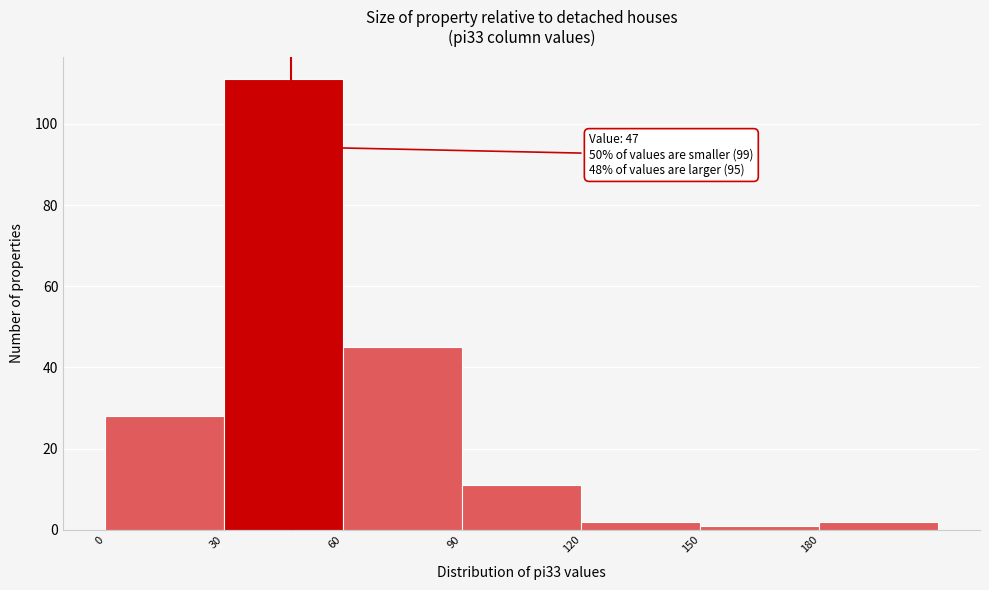

Over which range of the x-axis is the bar tallest?

30 to 60